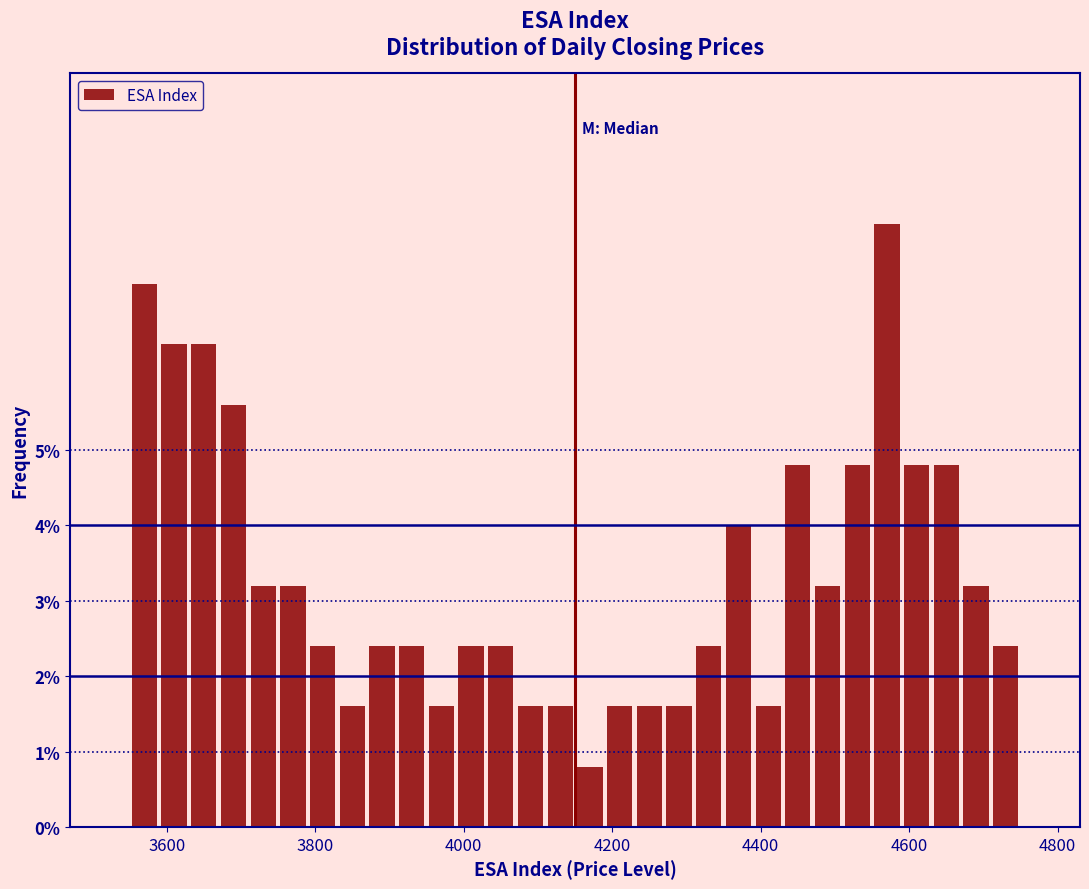

Read against the x-axis, roughly where is the centre of the tallest bar?

4580